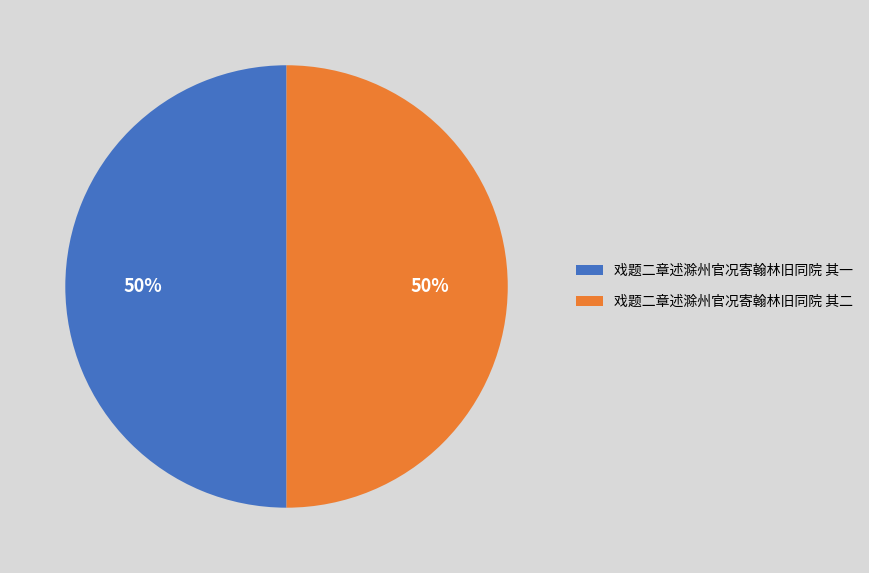

The 戏题二章述滁州官况寄翰林旧同院 其一 slice represents 41% of the pie. True or false?

False